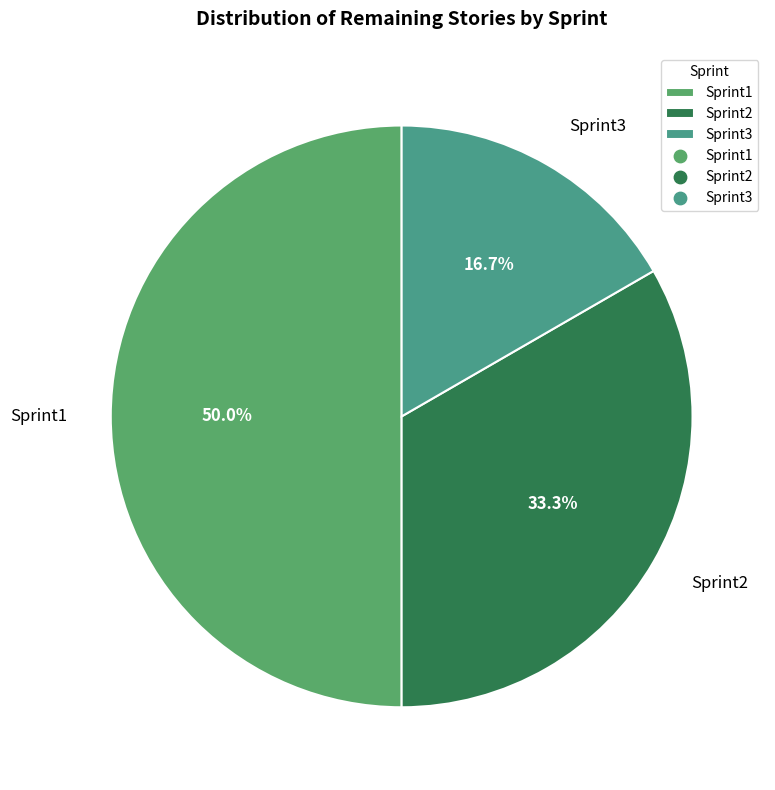

How many segments does this pie chart have?

3